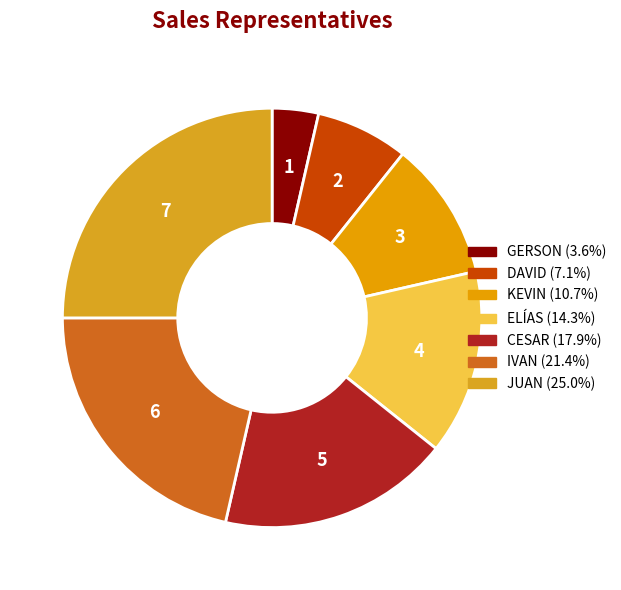

Rank the categories by value from highest to lowest.

JUAN, IVAN, CESAR, ELÍAS, KEVIN, DAVID, GERSON